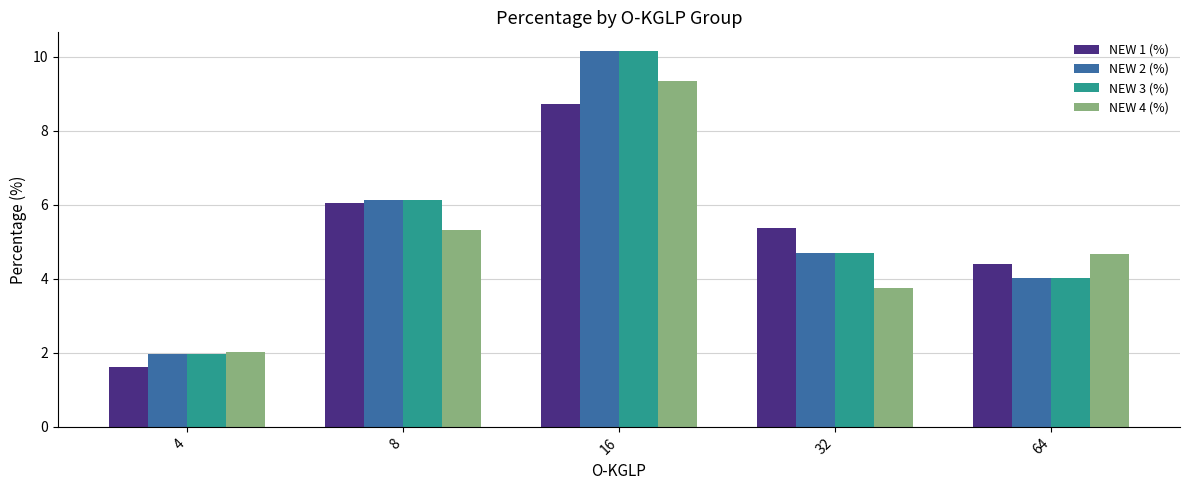

Is it true that NEW 4 (%) equals 0.9 at 4?

False